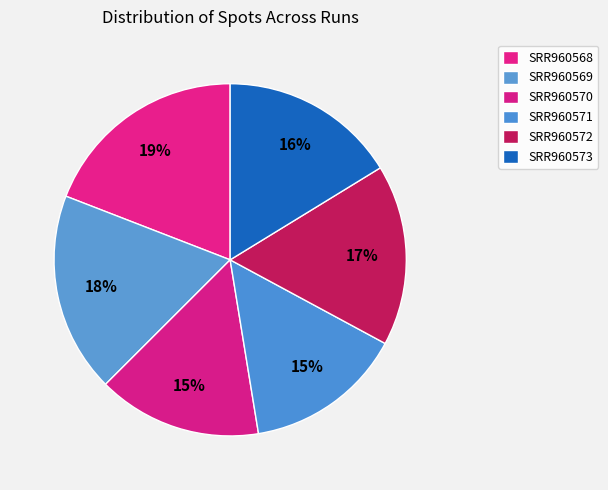

True or false: SRR960571 accounts for 15% of the total.

True